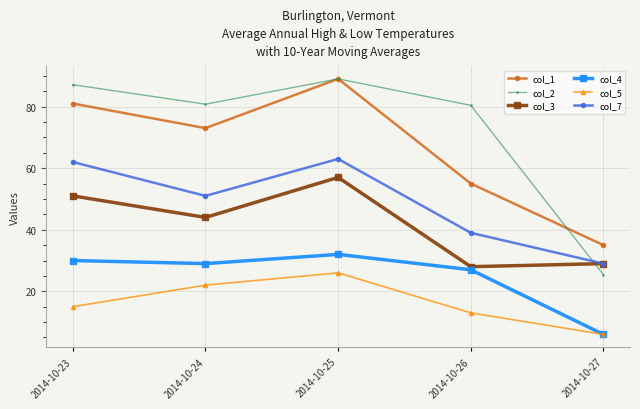

How many series are shown in this chart?

6